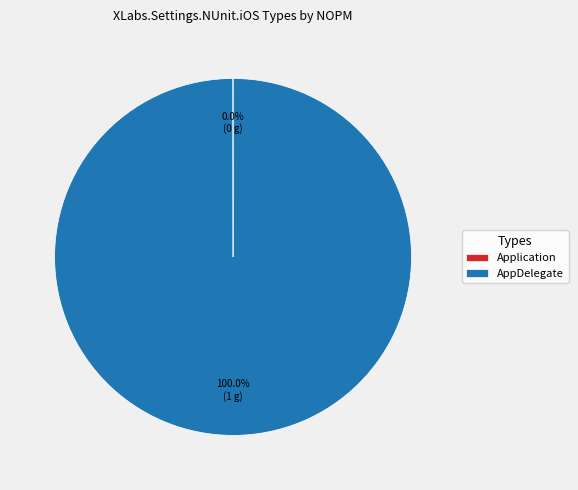

Which category has the biggest portion of the pie?

AppDelegate